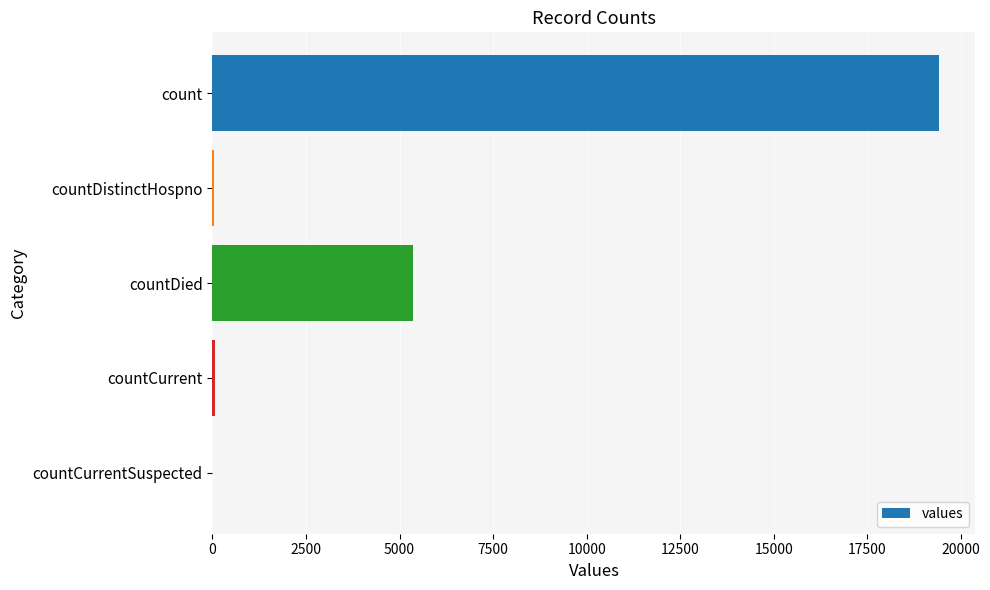

What is the greatest value displayed?

19420